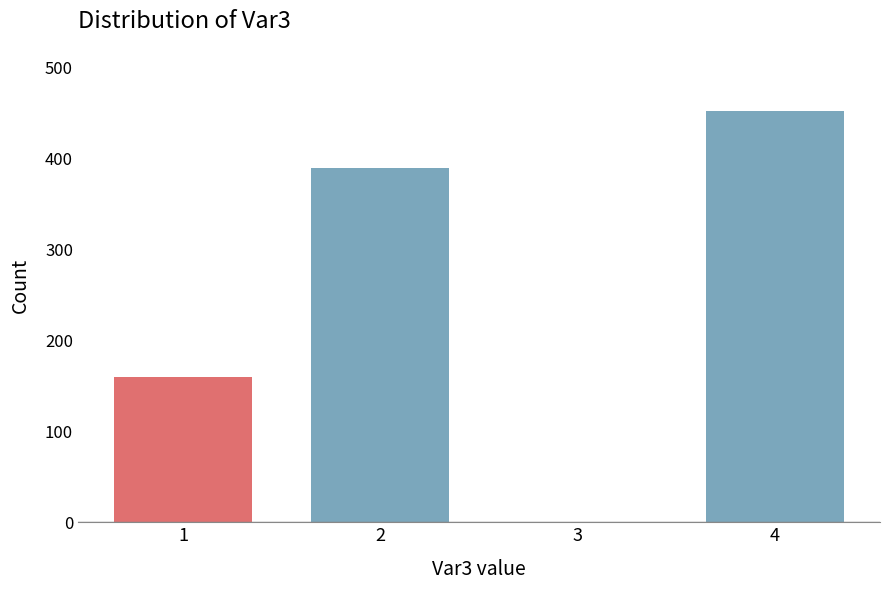

Reading left to right, extract all data points from this chart.

1=159	2=389	3=0	4=452